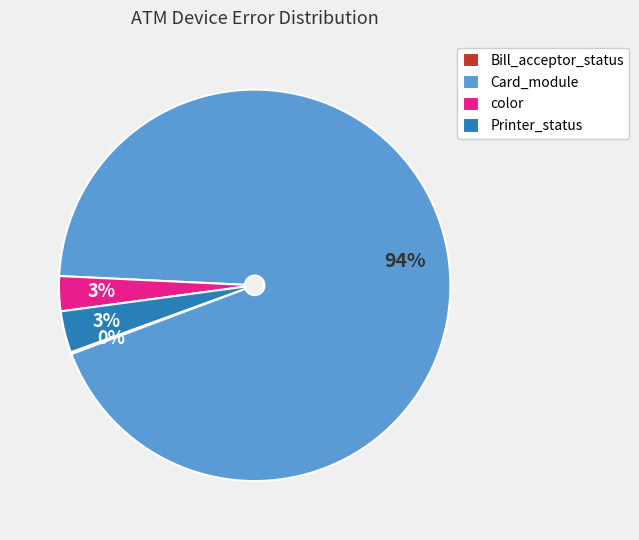

To the nearest percent, what is the average slice percentage?

25%